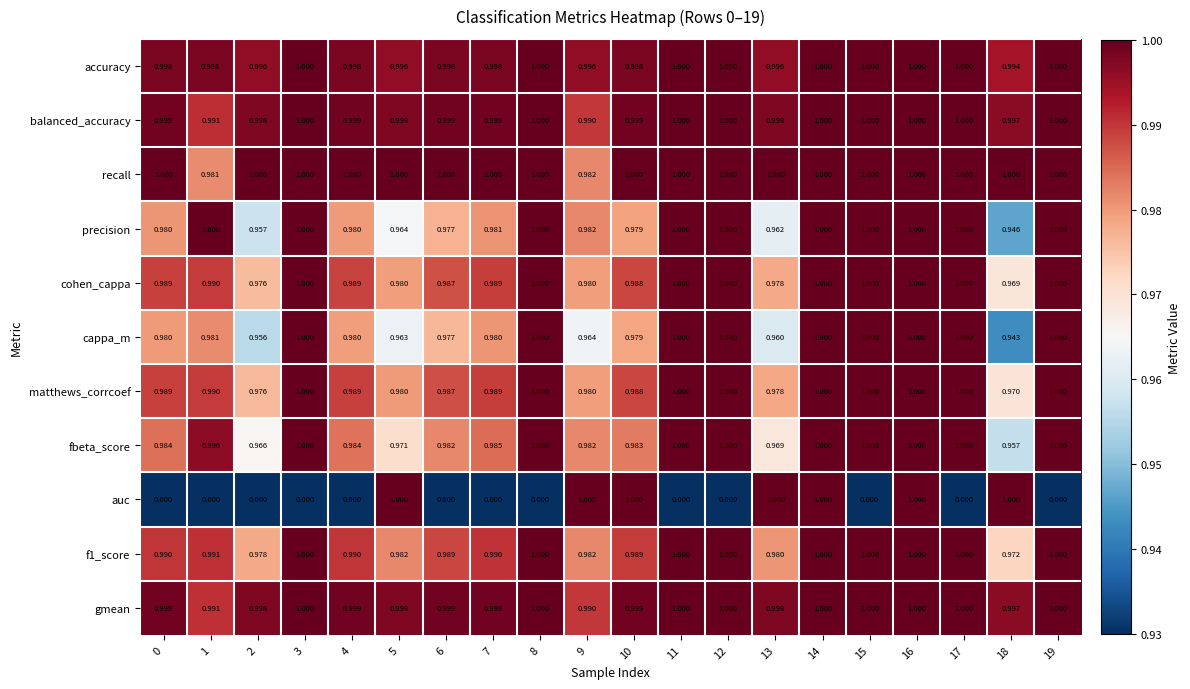

Which series has the widest spread of values?

auc